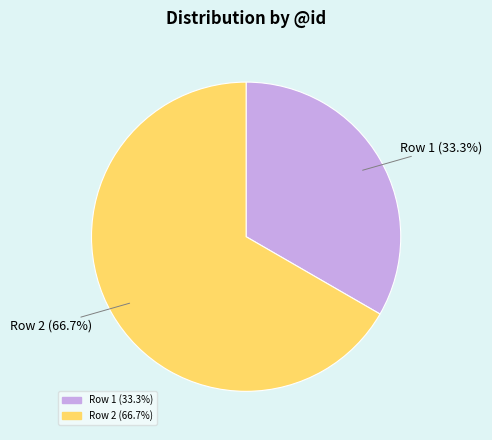

Does any single category account for the majority?

Yes